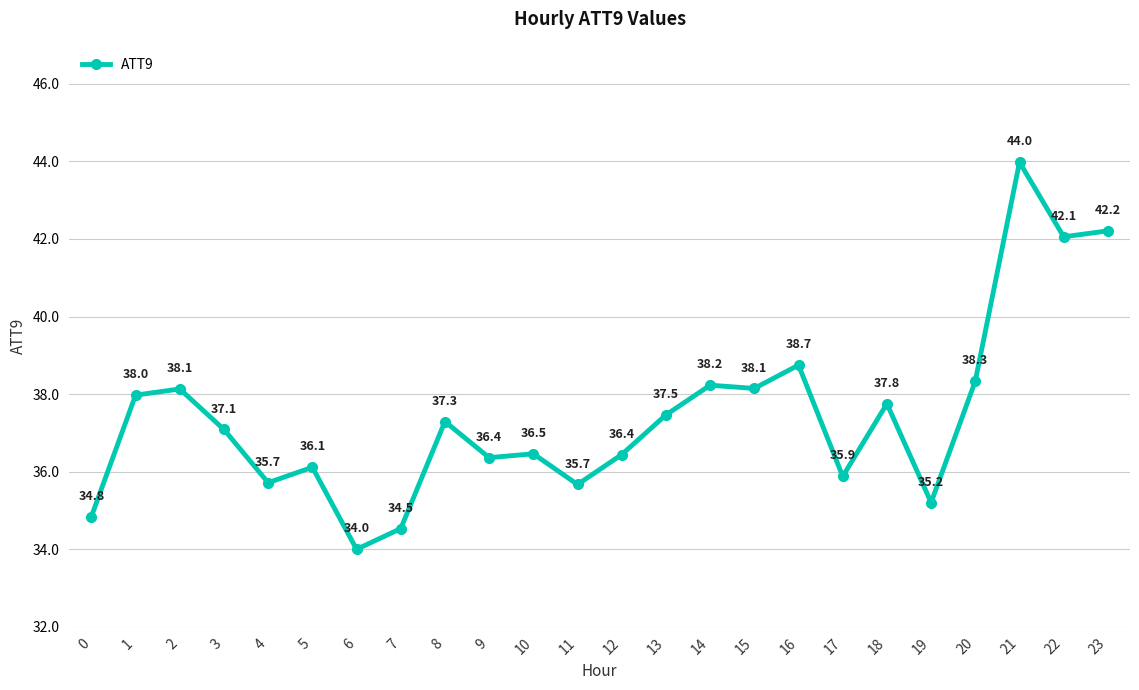

Which category has the highest value across all series?

21